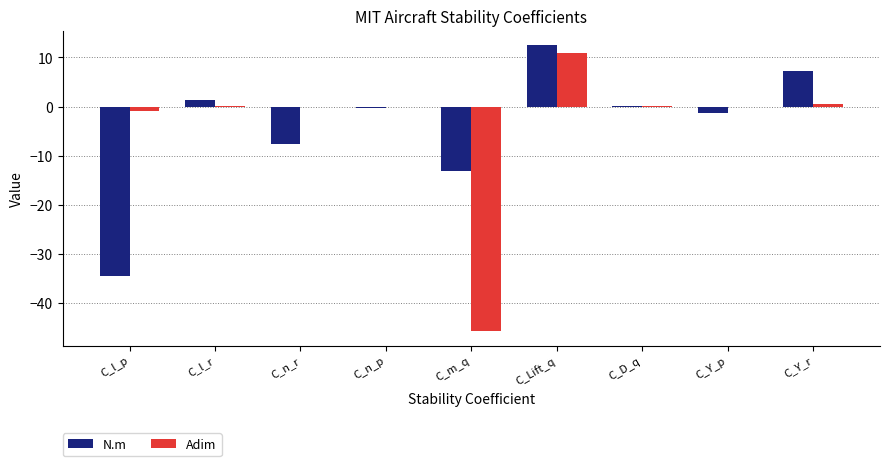

Between C_n_p and C_Lift_q, which series saw the biggest shift?

N.m